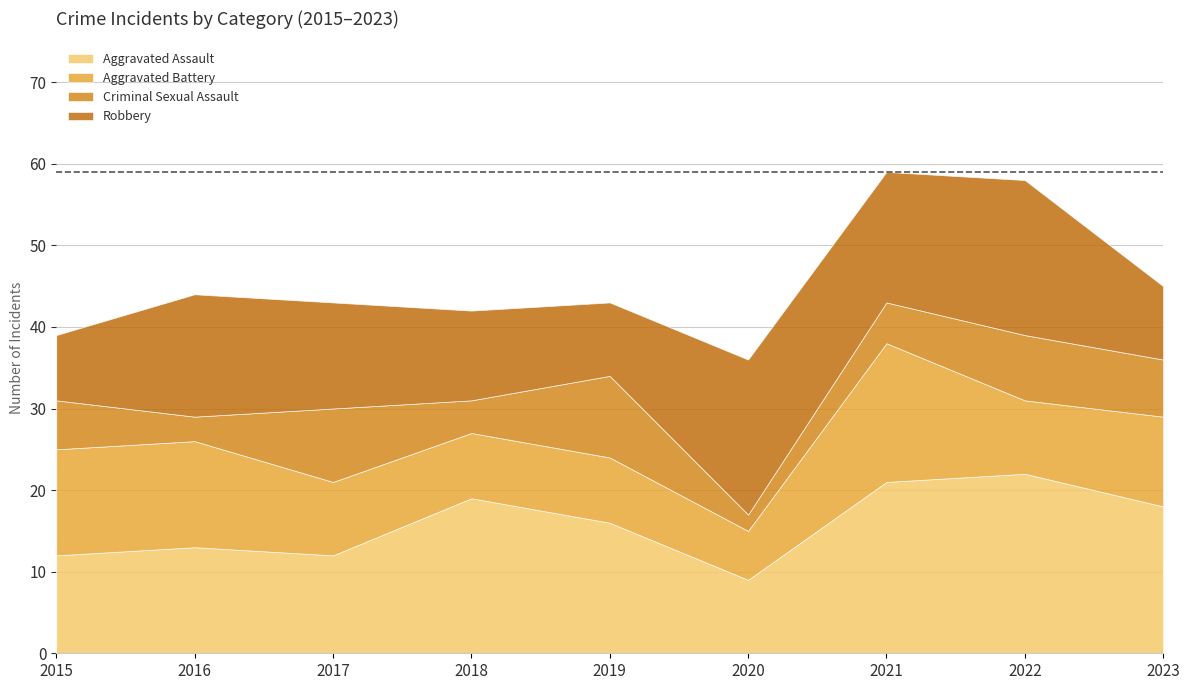

Which category has the highest value in the Criminal Sexual Assault series?

2019